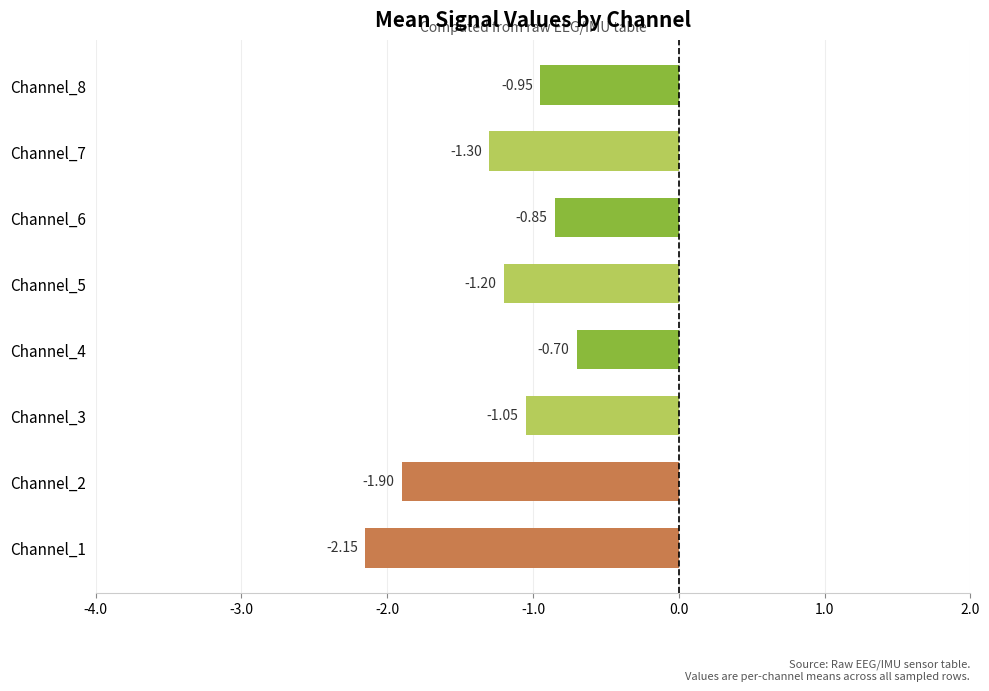

What is the average value?

-1.3